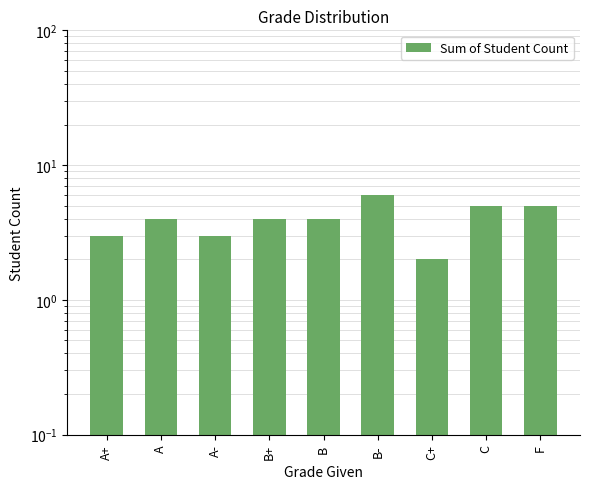

Reading right to left, extract all data points from this chart.

5	5	2	6	4	4	3	4	3